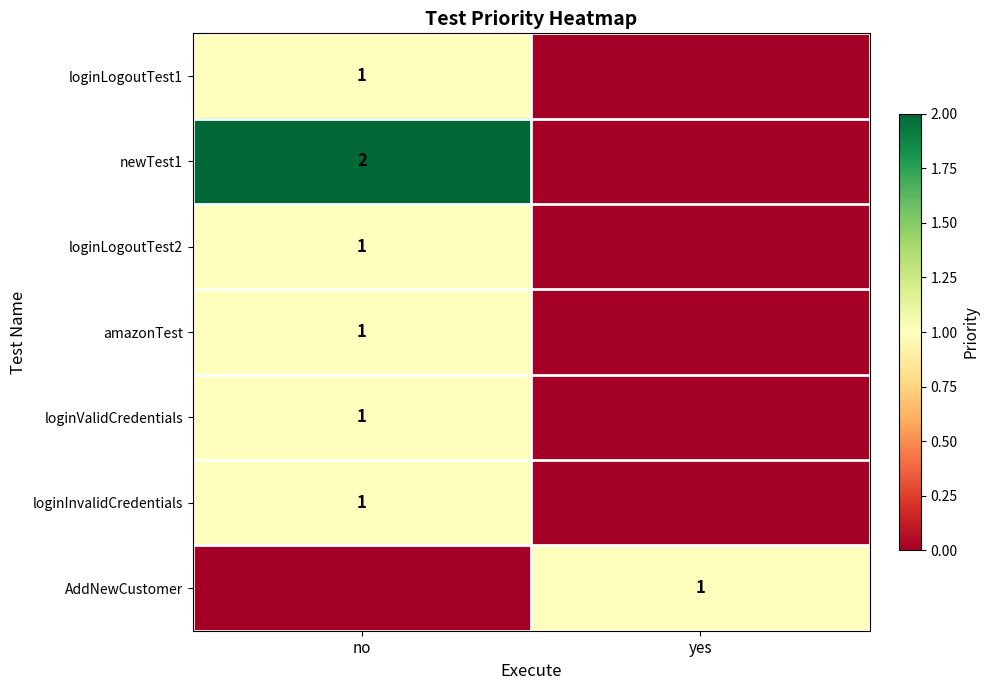

The value of loginLogoutTest1 at no is 1. True or false?

True